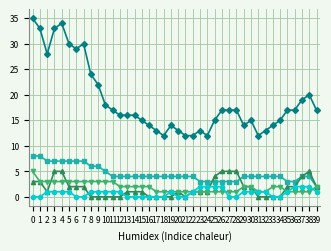

What is the greatest value displayed?

35